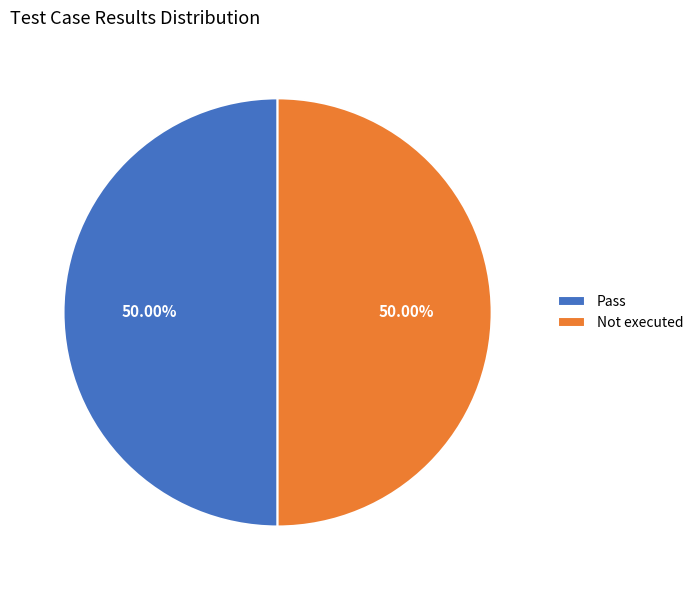

Count the number of slices in the pie.

2